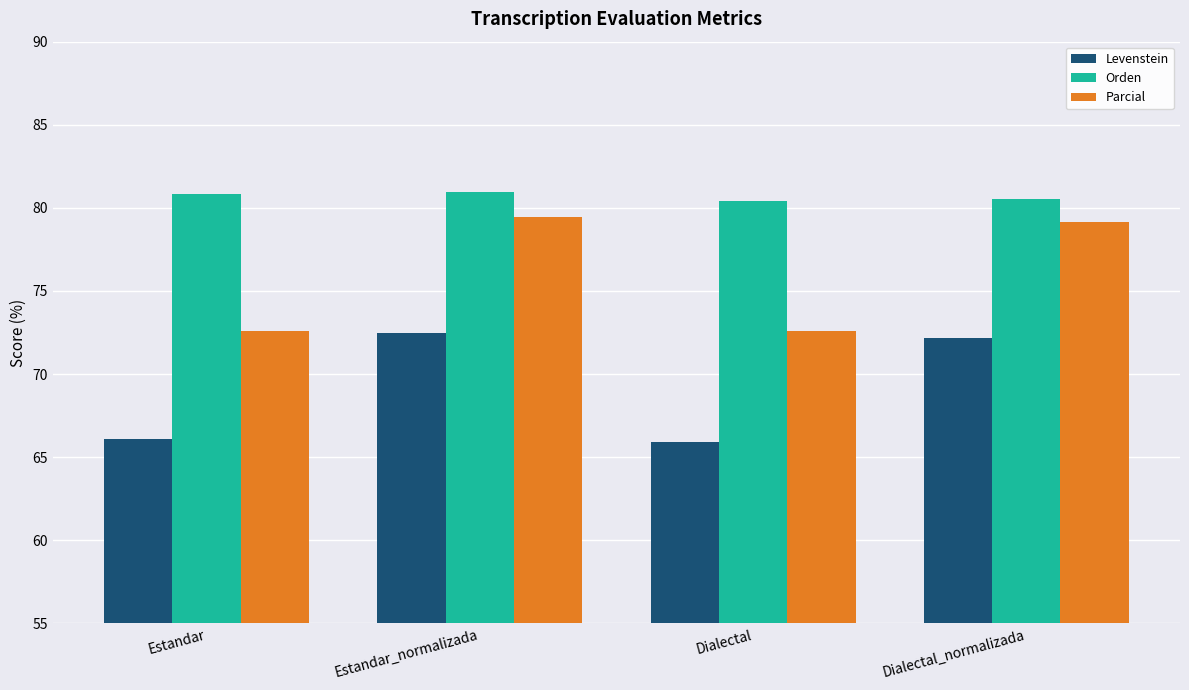

At which label does Levenstein reach its peak?

Estandar_normalizada